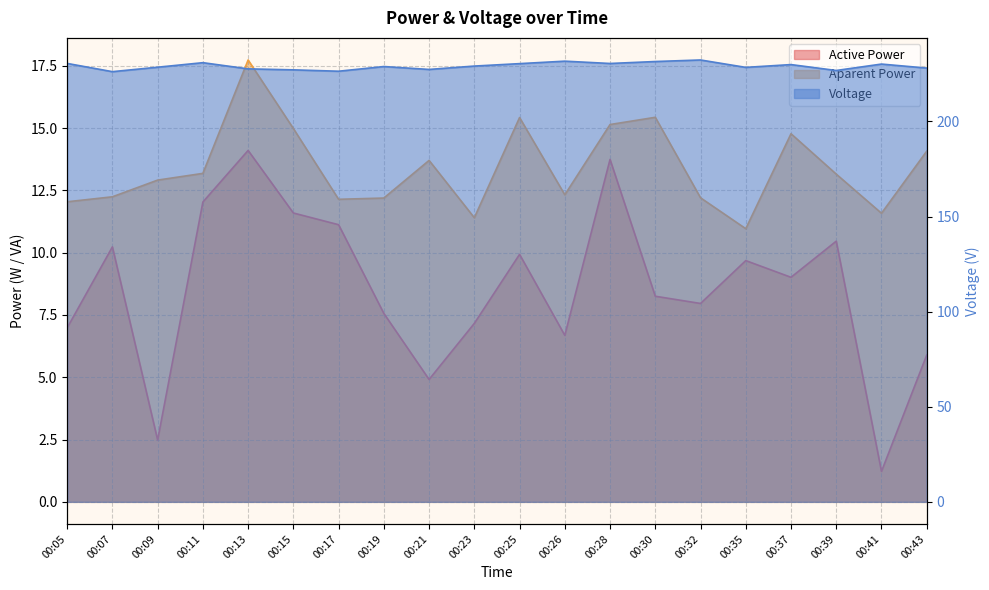

Which series changed the most between 00:05 and 00:07?

Voltage